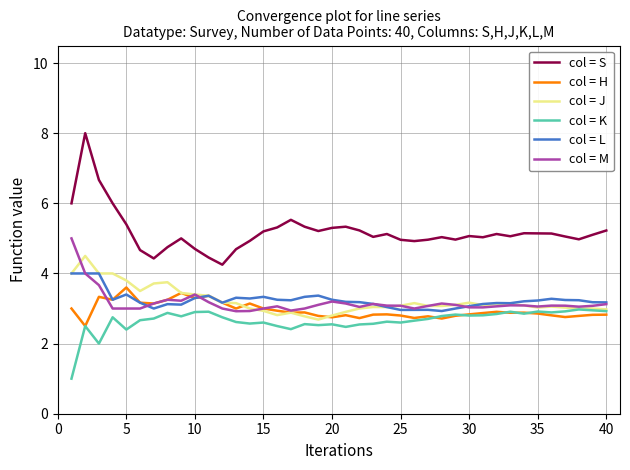

How many lines are shown in the chart?

6